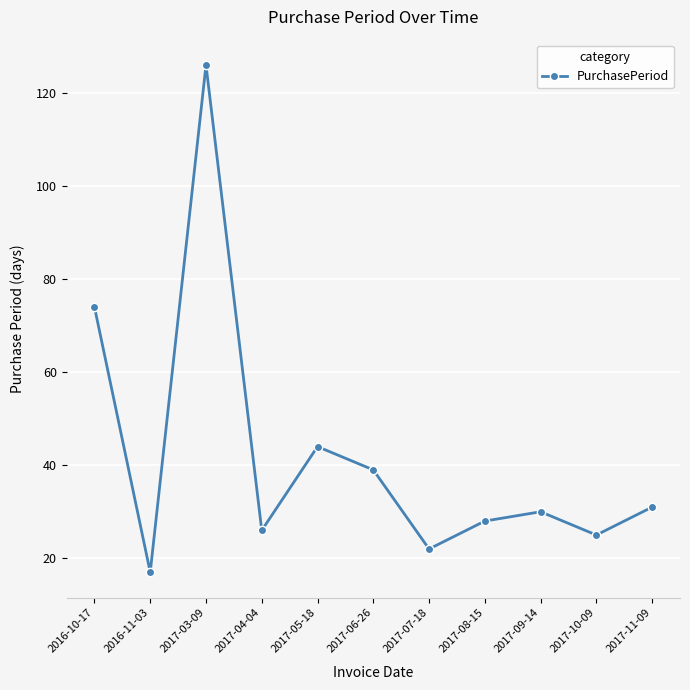

What is the difference between the second highest and minimum values?

57